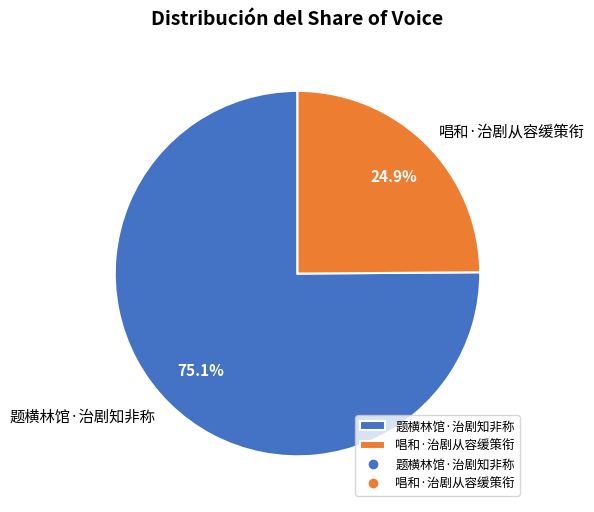

What is the ratio of the value at 题横林馆·治剧知非称 to the value at 唱和·治剧从容缓策衔?

3.0